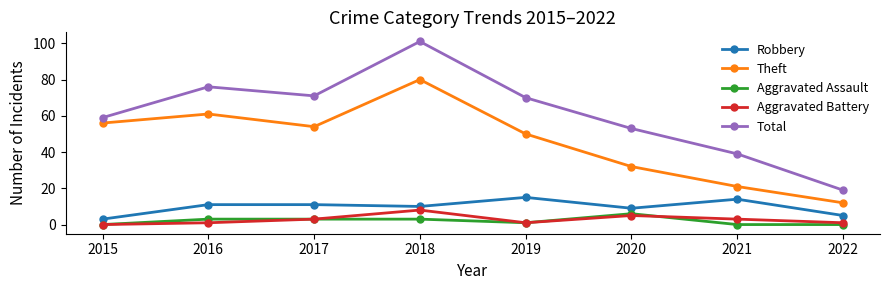

Reading left to right, what are all the values shown in this chart?

Robbery: 2015=3	2016=11	2017=11	2018=10	2019=15	2020=9	2021=14	2022=5
Theft: 2015=56	2016=61	2017=54	2018=80	2019=50	2020=32	2021=21	2022=12
Aggravated Assault: 2015=0	2016=3	2017=3	2018=3	2019=1	2020=6	2021=0	2022=0
Aggravated Battery: 2015=0	2016=1	2017=3	2018=8	2019=1	2020=5	2021=3	2022=1
Total: 2015=59	2016=76	2017=71	2018=101	2019=70	2020=53	2021=39	2022=19